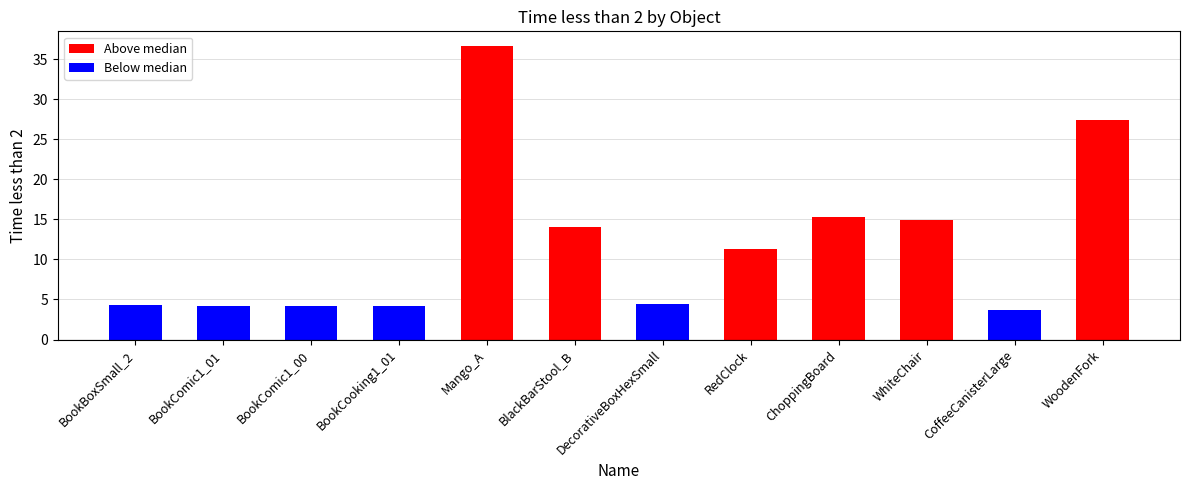

How many bars are there in total?

12